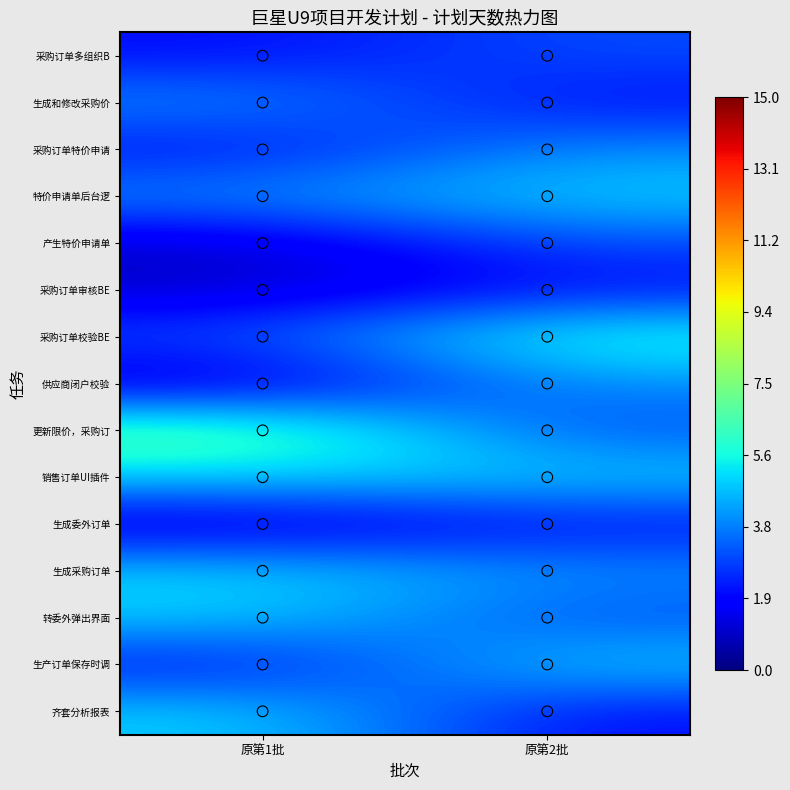

What is the smallest value displayed?

1